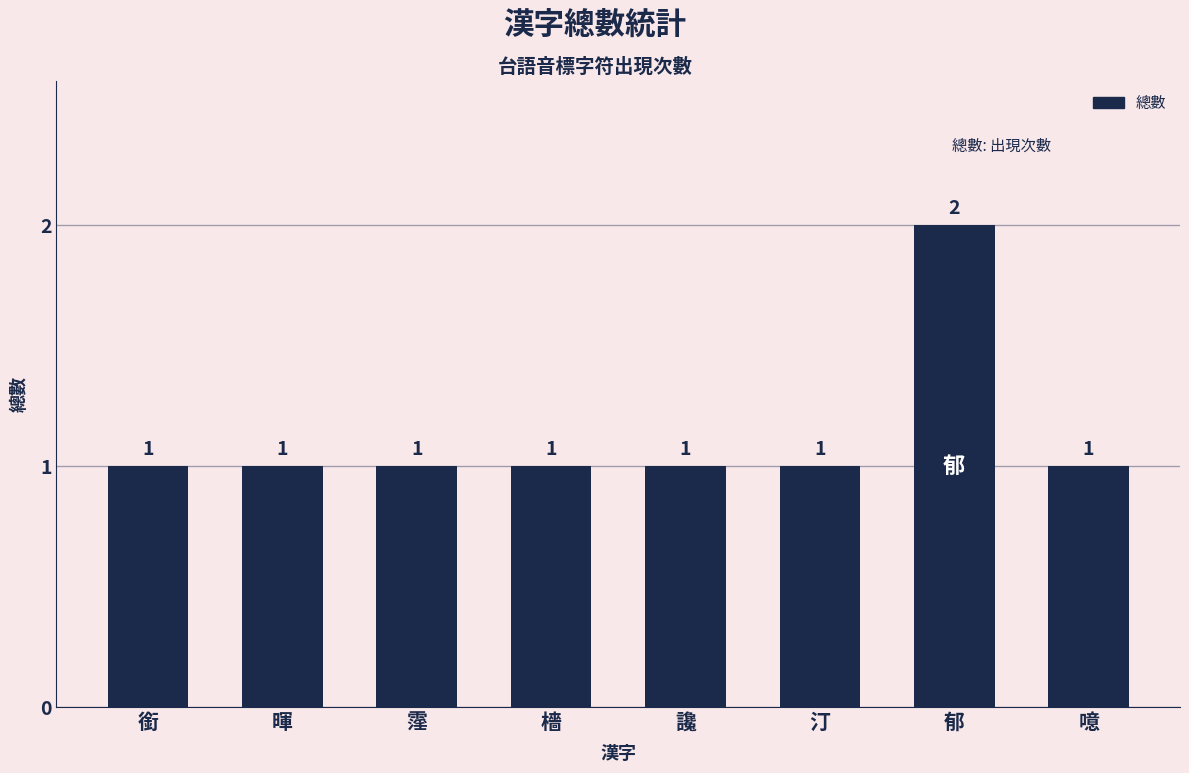

Reading left to right, transcribe all the data shown in this chart.

銜=1	暉=1	霪=1	檣=1	讒=1	汀=1	郁=2	噫=1